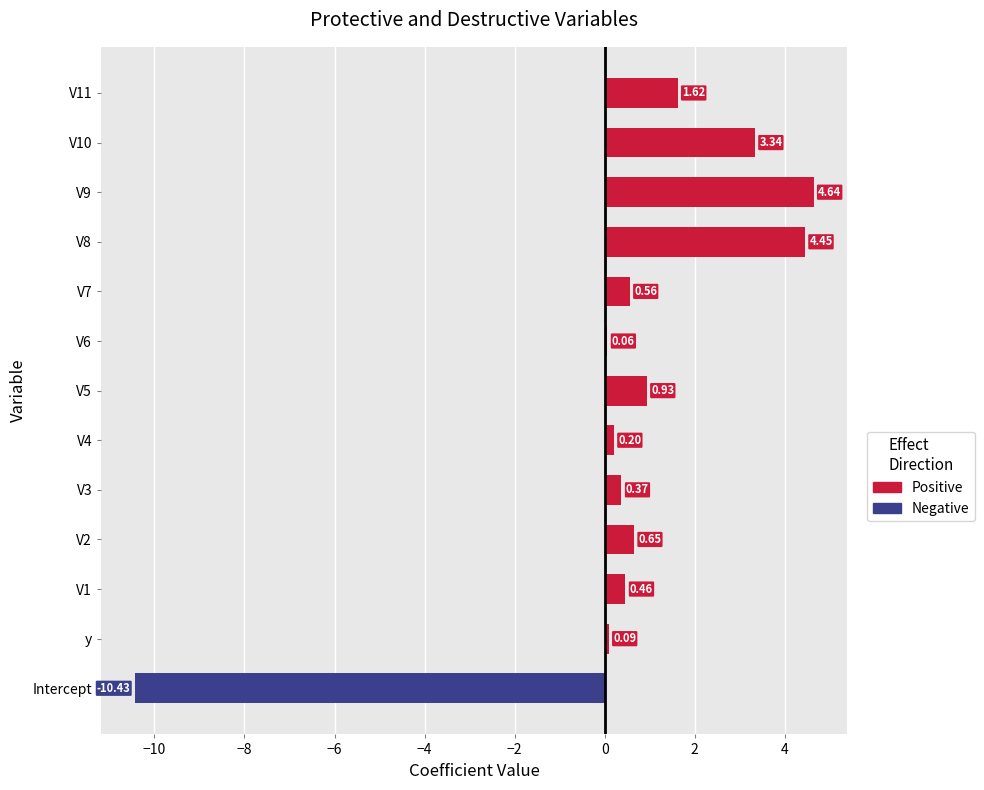

At which label is the value closest to 2?

V11